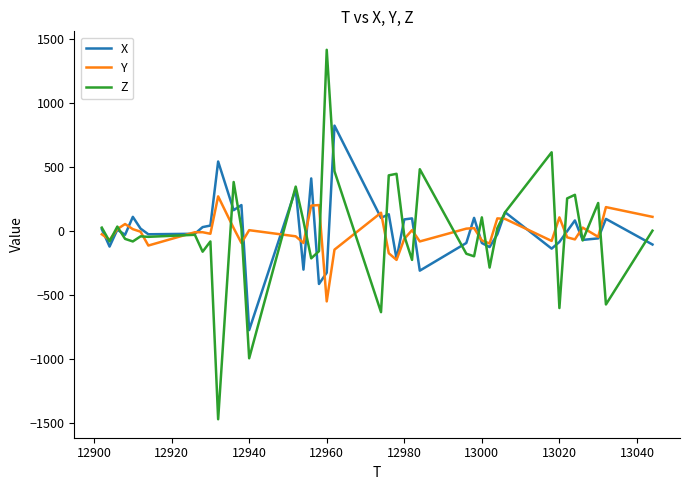

Which series has the largest range (max minus min)?

Z